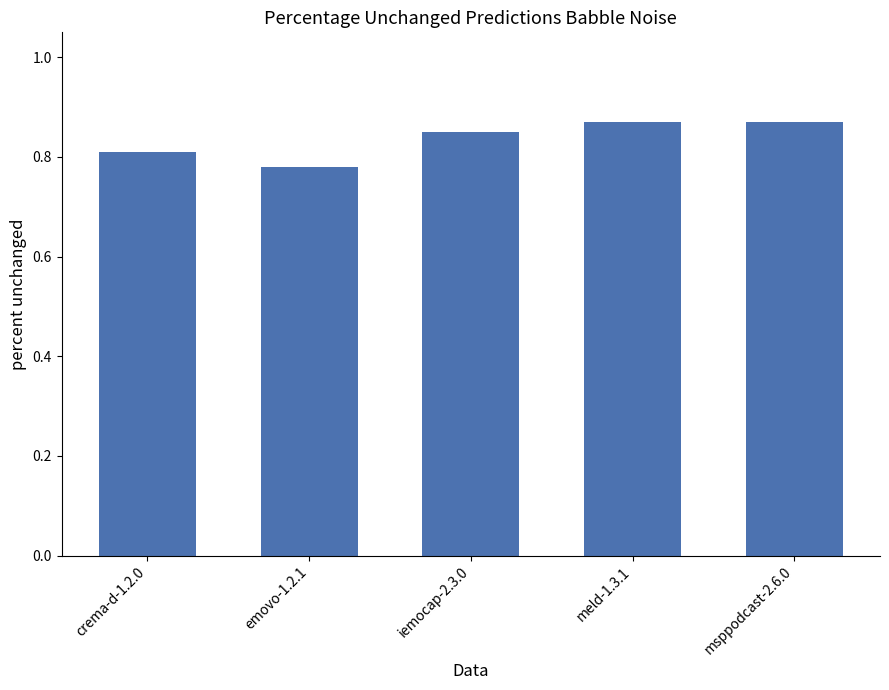

How many values are between 0 and 1?

5